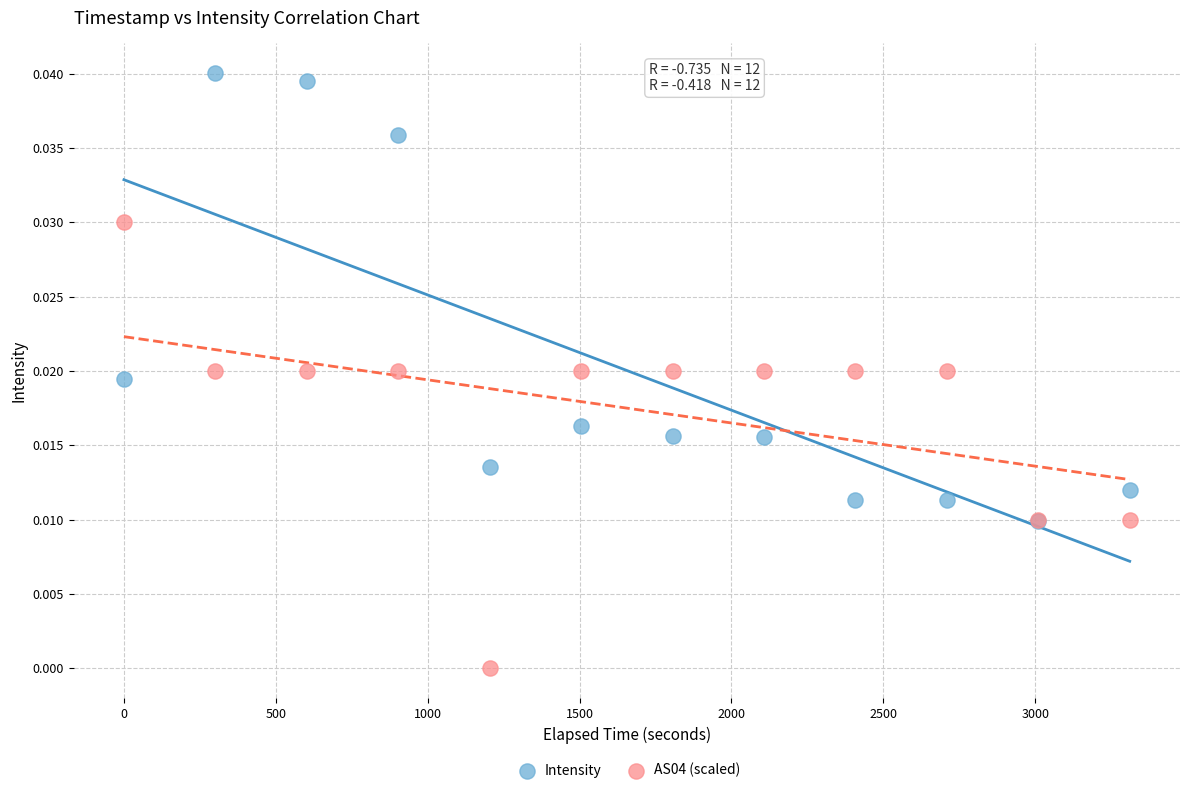

What are all the series names shown in the legend?

Intensity, AS04 (scaled)